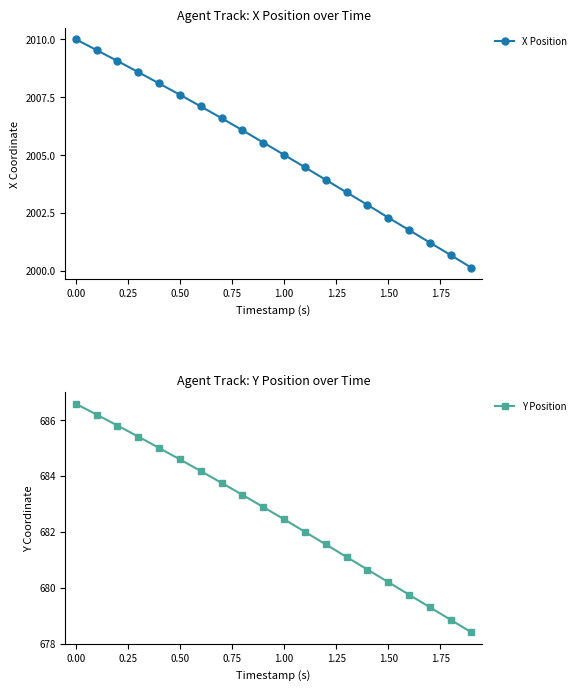

At how many categories does at least one series exceed 1151?

20